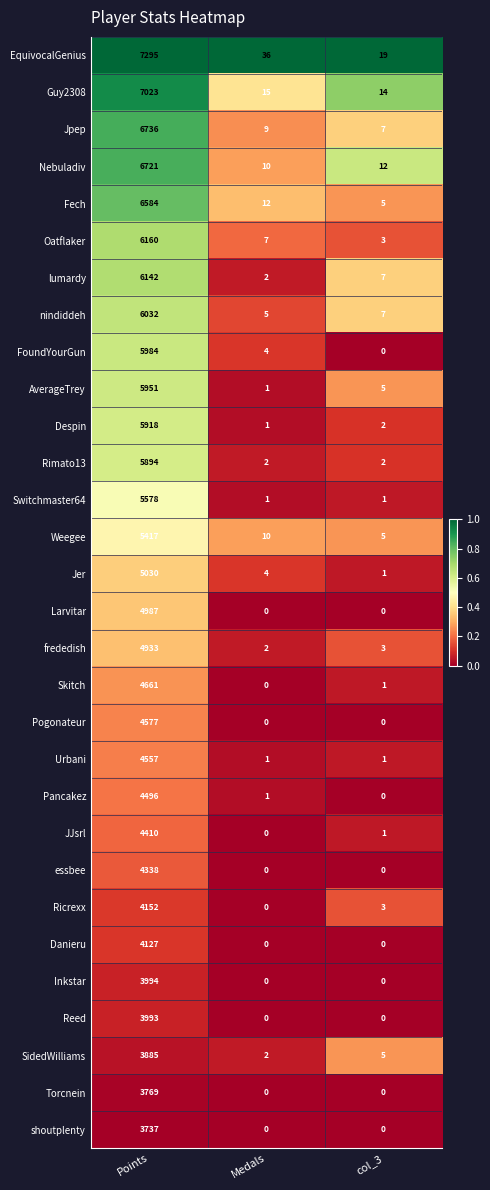

What is the sum of the Urbani values at Points and col_3?

4558